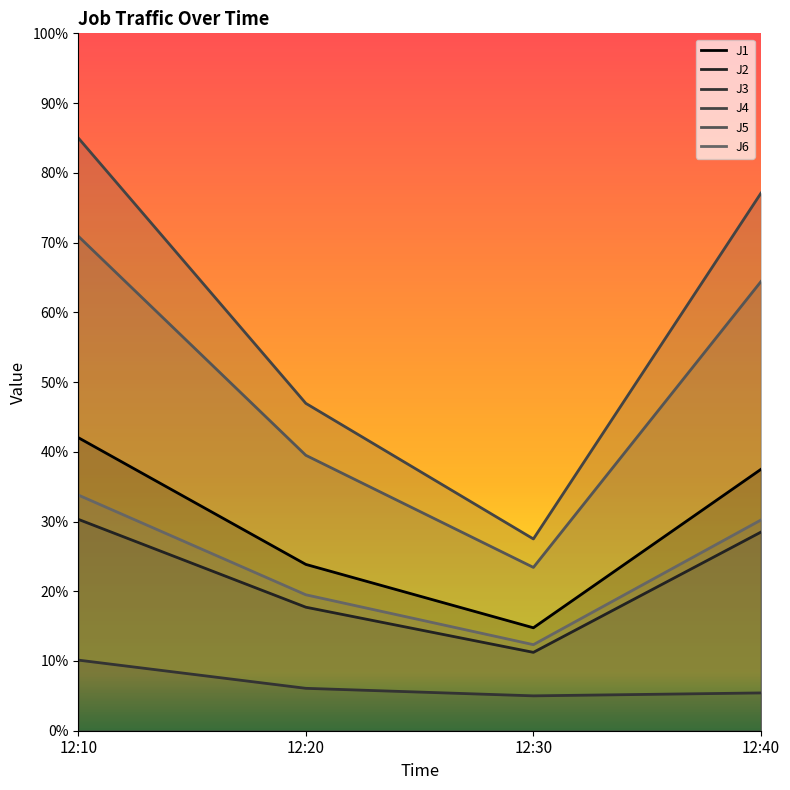

Is it true that J6 equals 19.5 at 12:20?

True